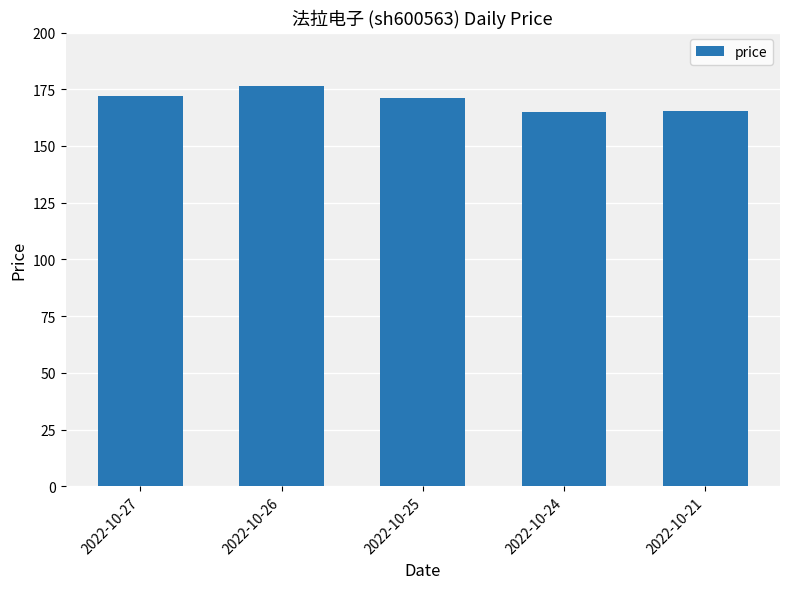

At which label does the data first exceed 171?

2022-10-27